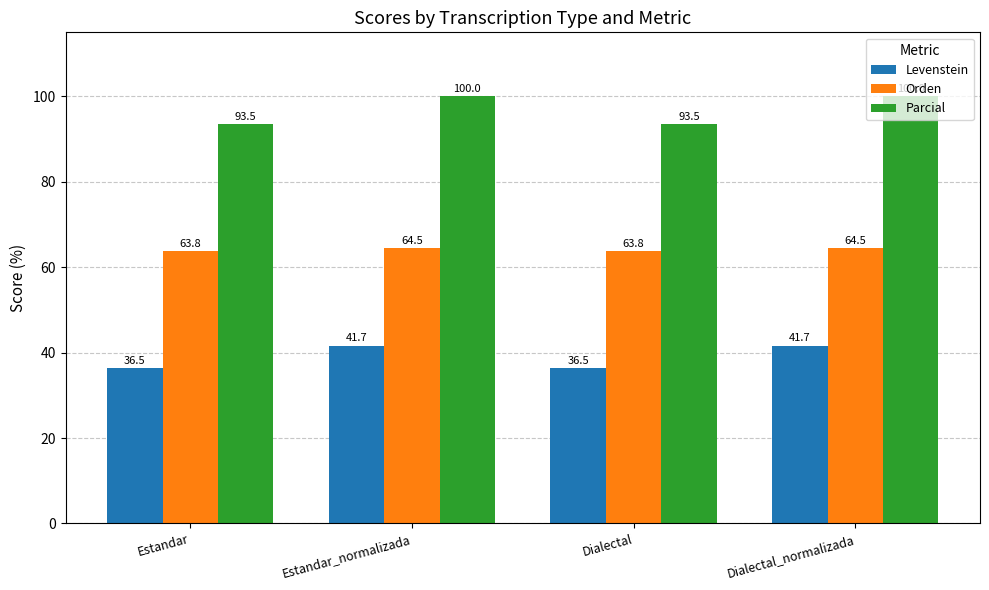

At how many categories does at least one series exceed 55?

4